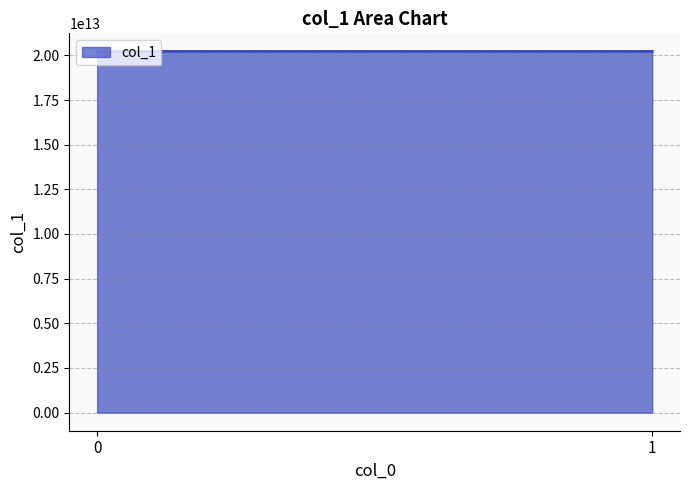

How many lines are shown in the chart?

1